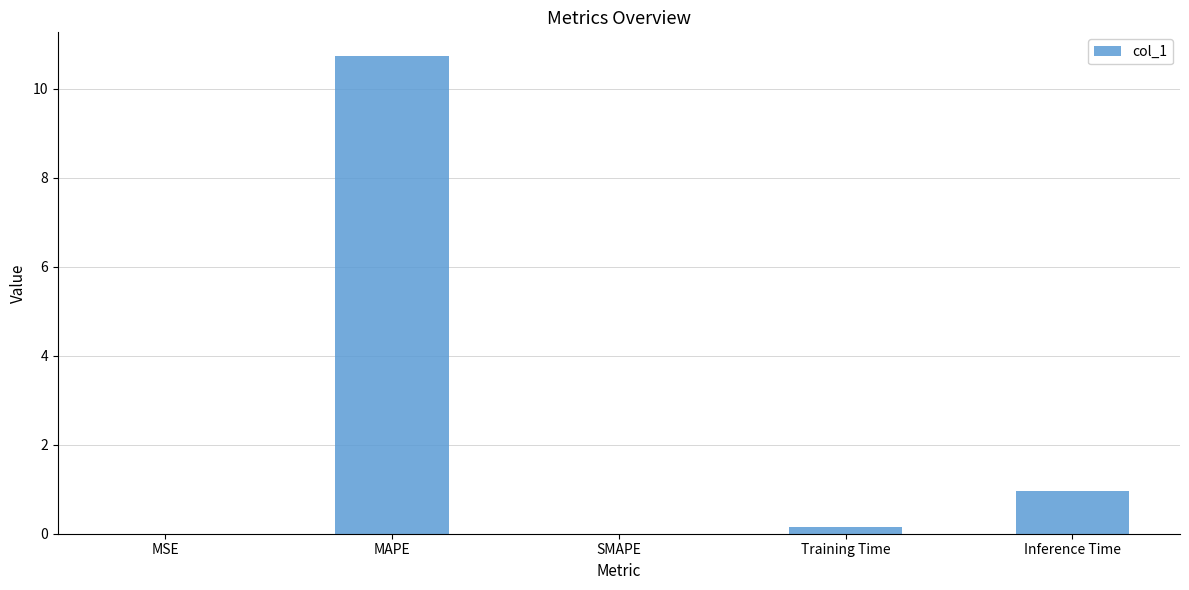

How many categories are shown in the chart?

5